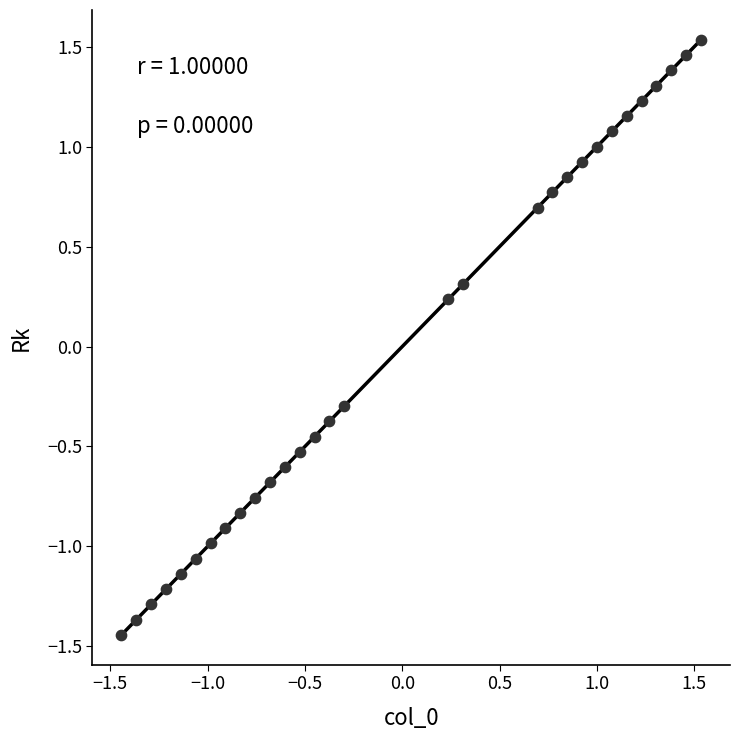

What is the range of X values (max minus min)?

3.0